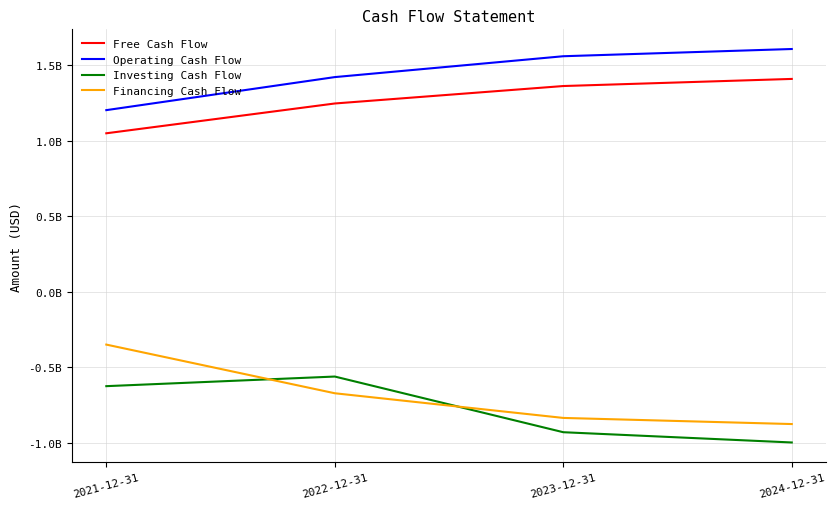

What are all the series names shown in the legend?

Free Cash Flow, Operating Cash Flow, Investing Cash Flow, Financing Cash Flow